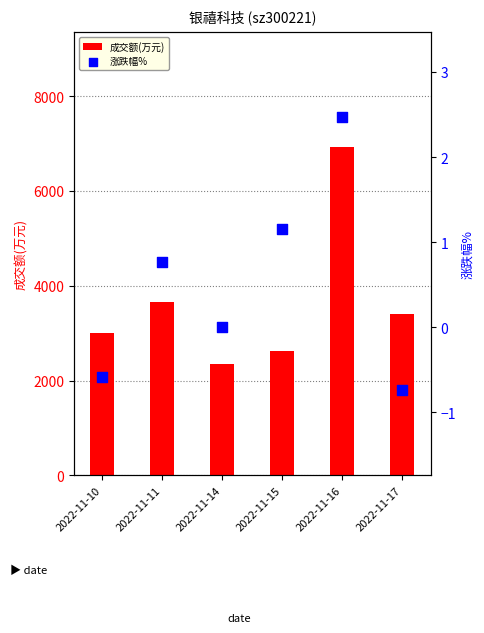

Is the value of 成交额(万元) at 2022-11-15 greater than the value of 涨跌幅% at 2022-11-17?

Yes